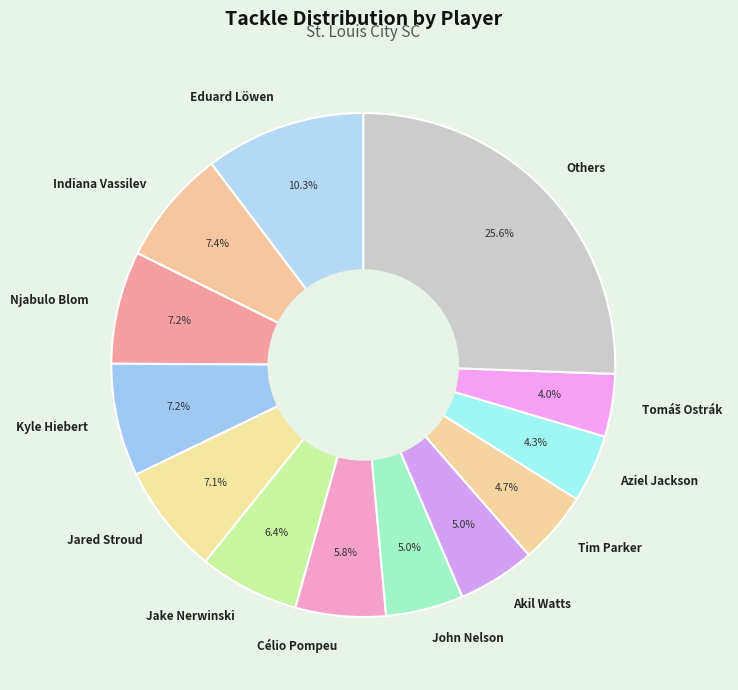

What percentage is NOT represented by Indiana Vassilev?

92.6%